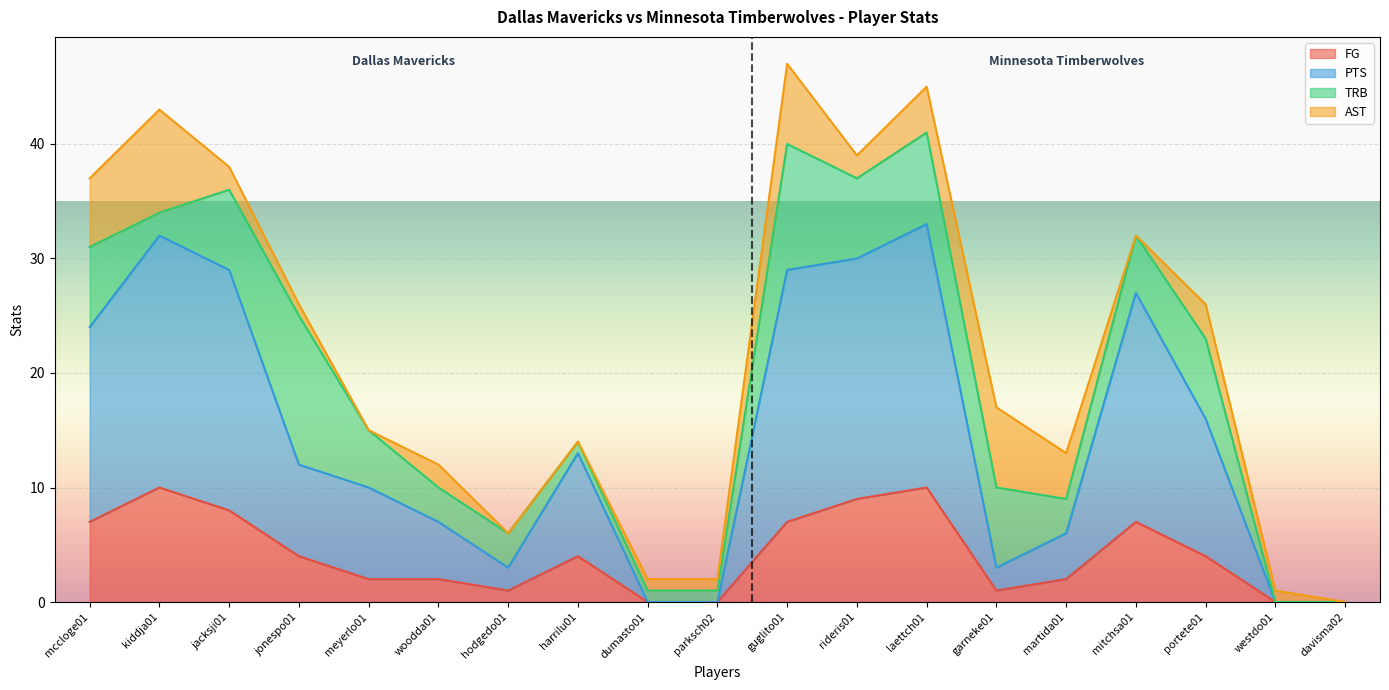

What is the difference between the FG values at jonespo01 and garneke01?

3